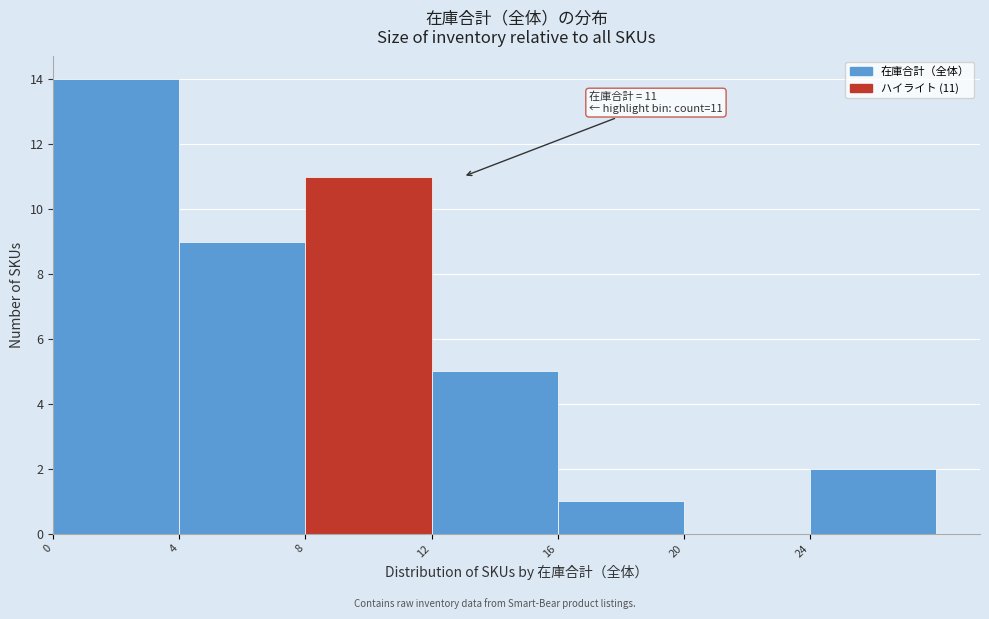

Over which range of the x-axis is the bar tallest?

0 to 4